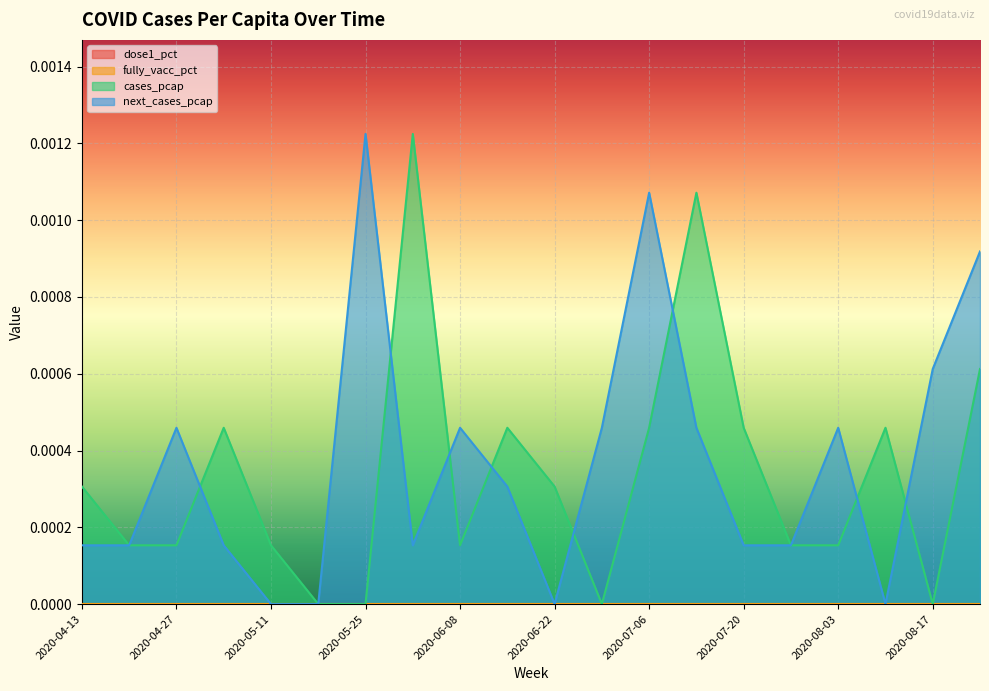

Count the number of categories in the chart.

20